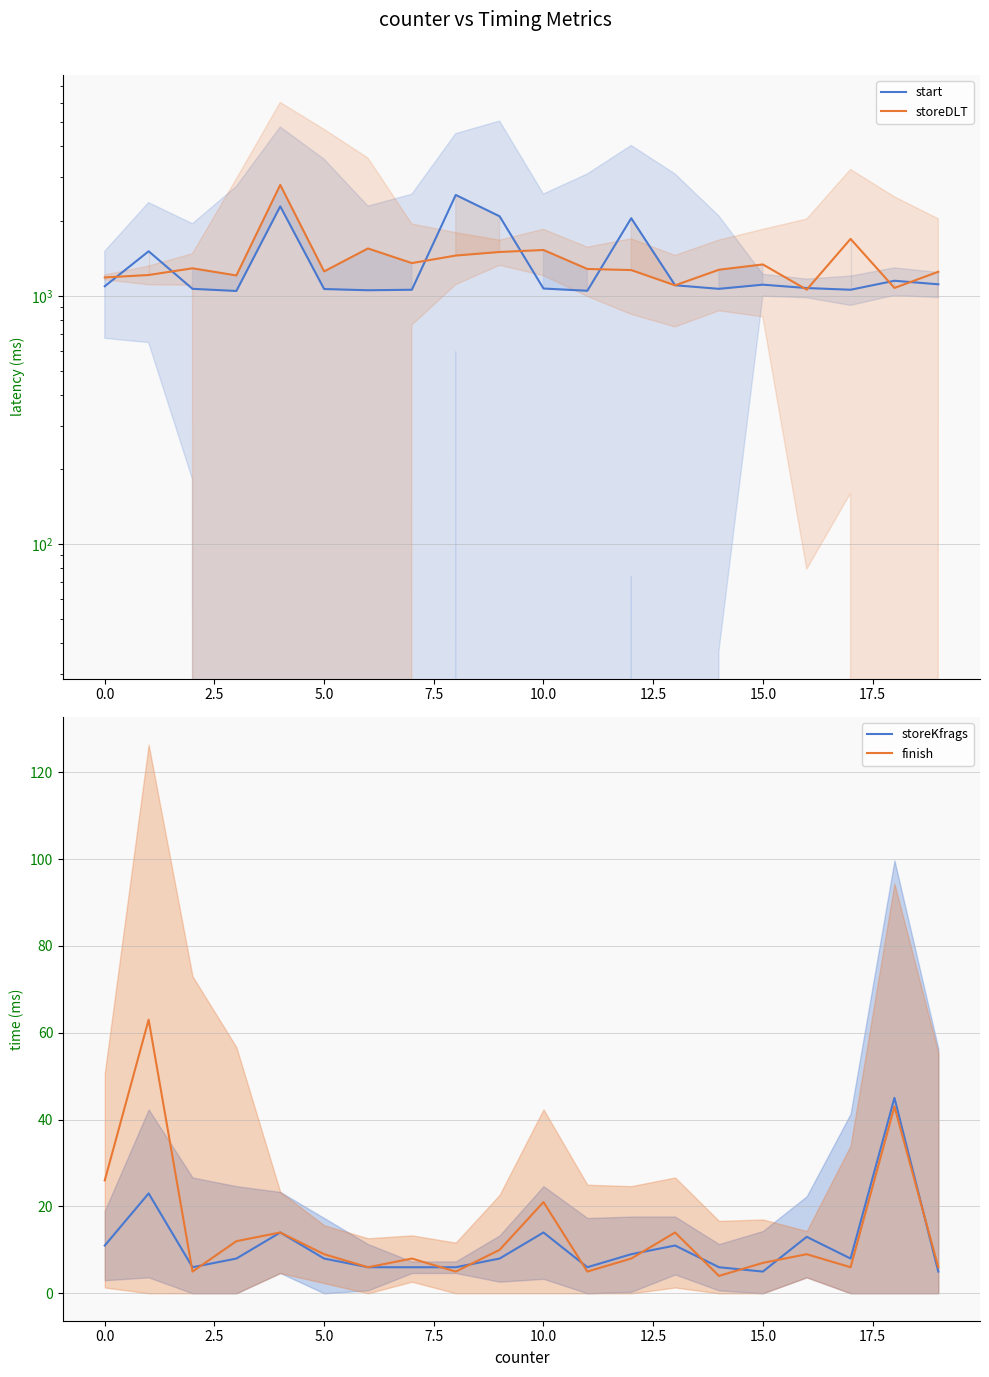

What is the maximum value for finish?

63